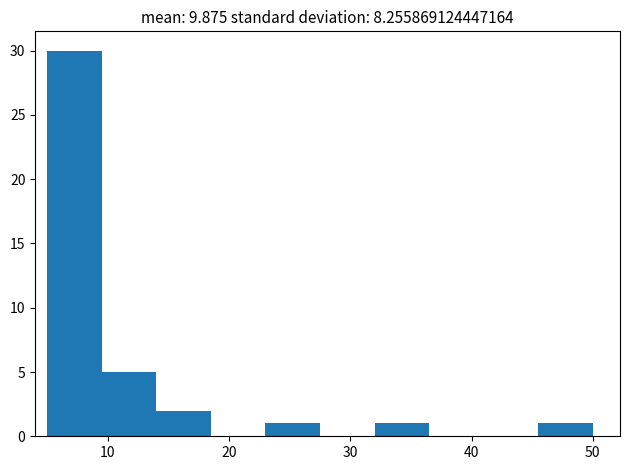

Which range on the x-axis has the tallest bar?

5.0 to 9.5